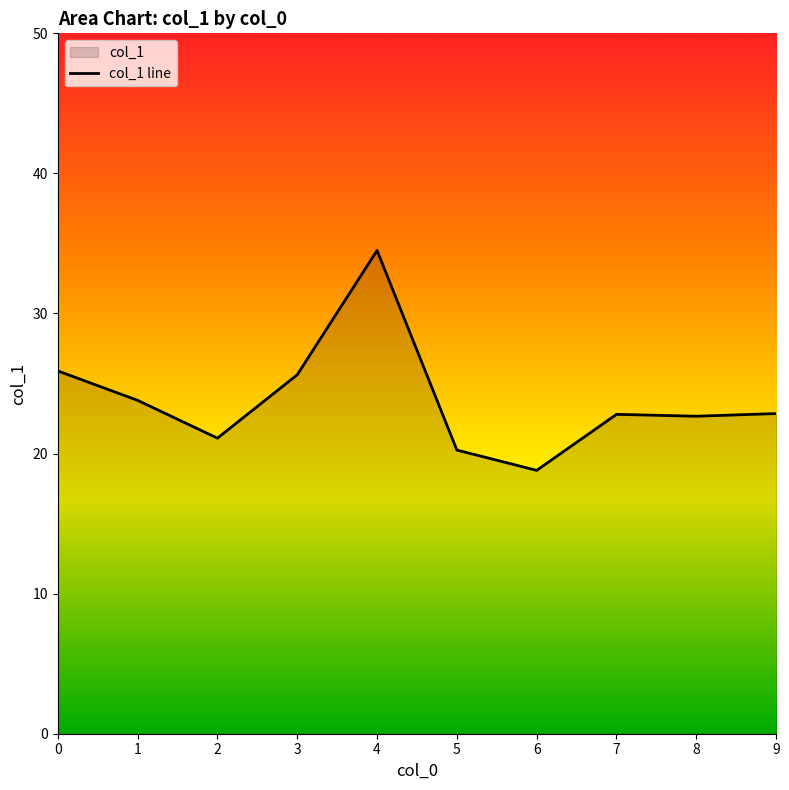

Between 3 and 7, which is larger?

3